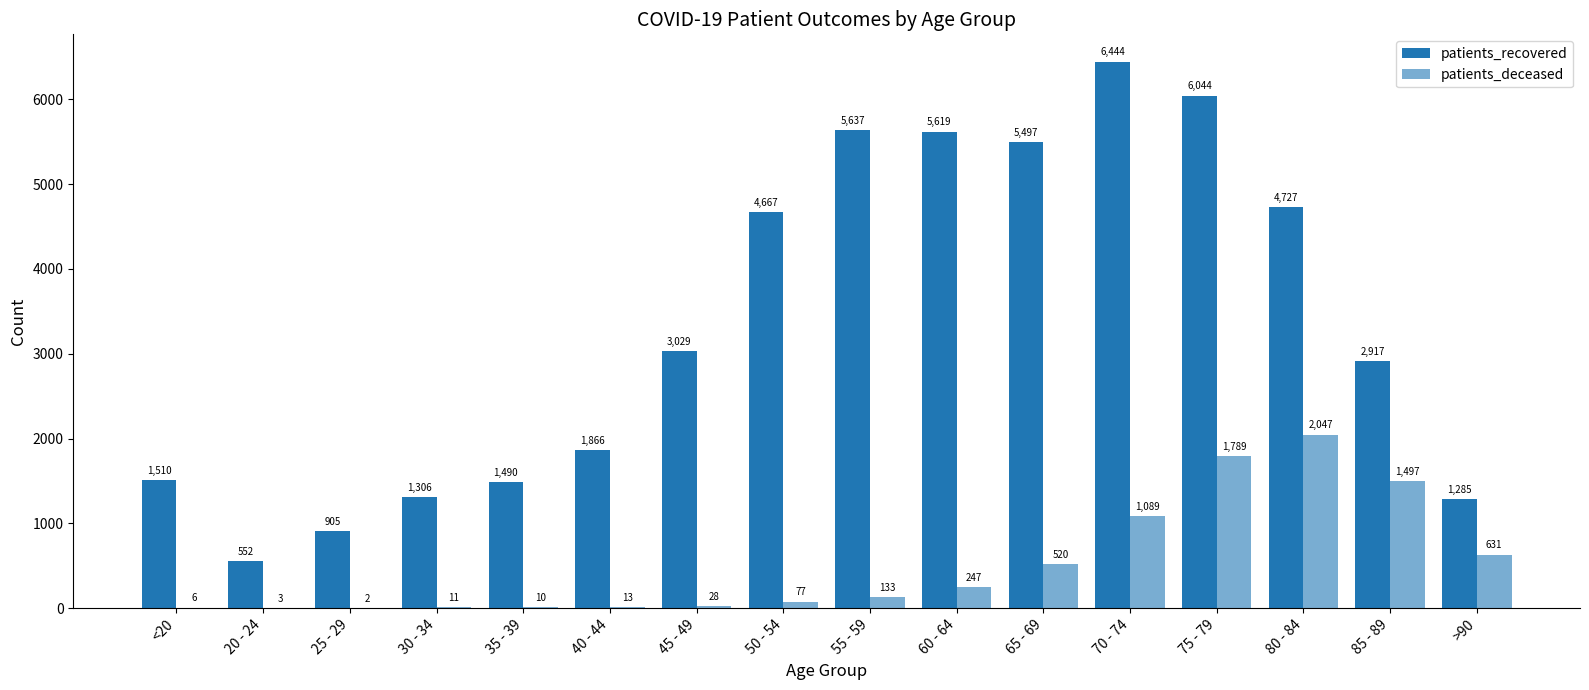

List the series in order of their peak value, lowest first.

patients_deceased, patients_recovered